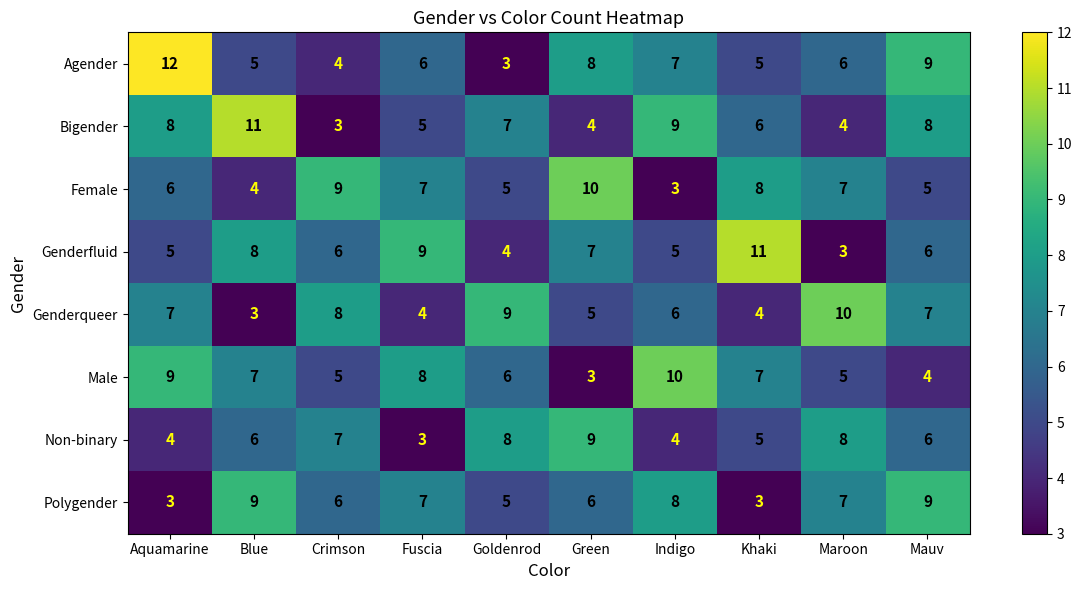

Which series changed the most between Crimson and Green?

Agender